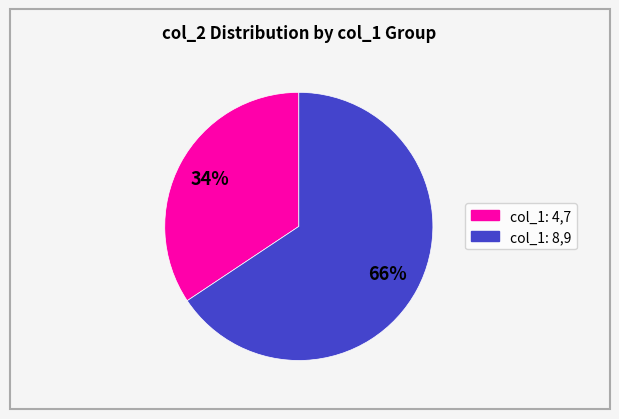

To the nearest percent, what is the average slice percentage?

50%